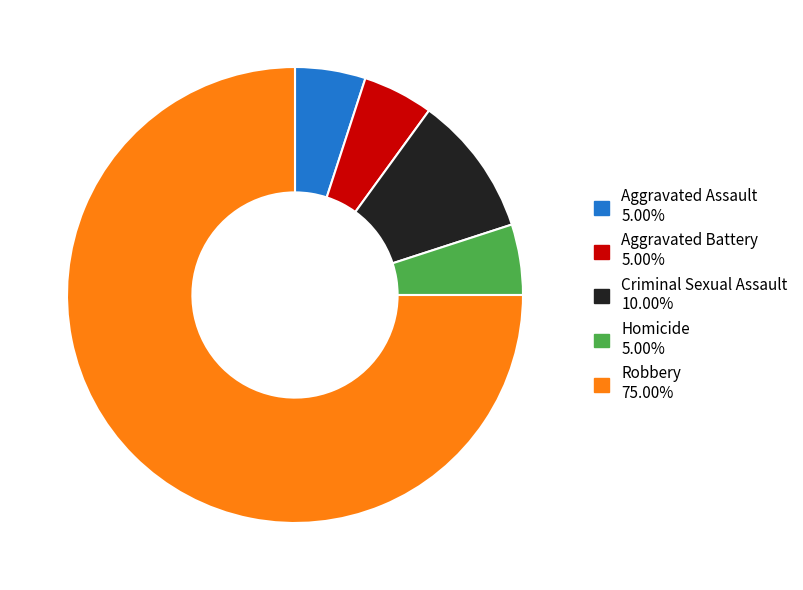

Combined, do Robbery and Aggravated Battery account for over 50%?

Yes